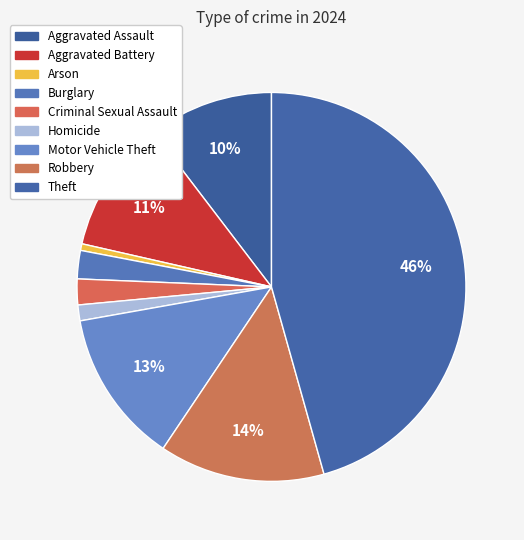

How many segments does this pie chart have?

9